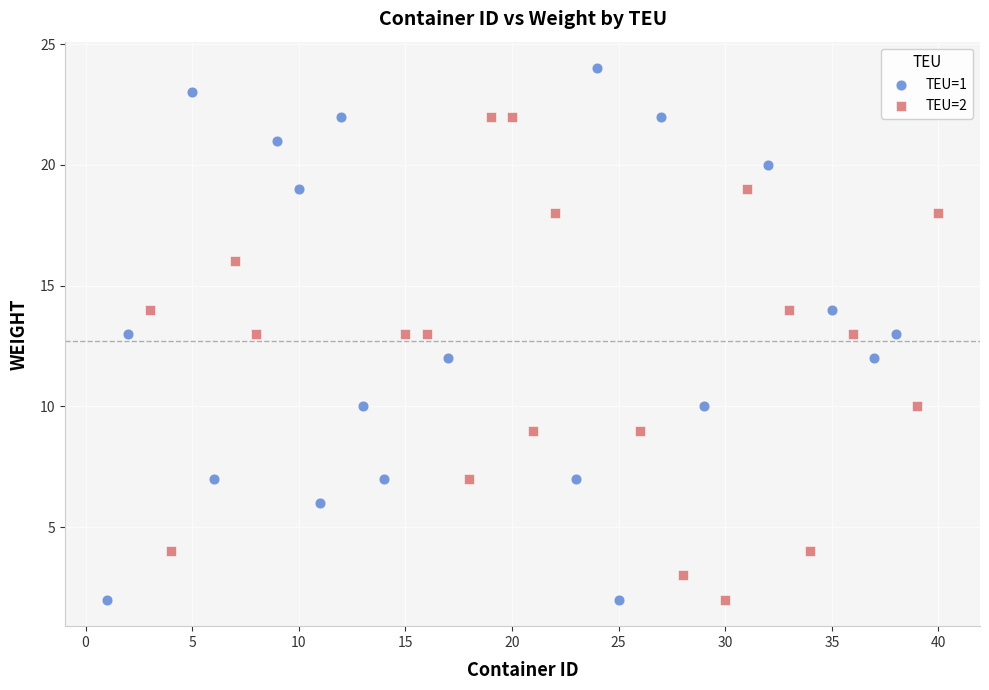

Which series contains the highest Y value?

TEU=1